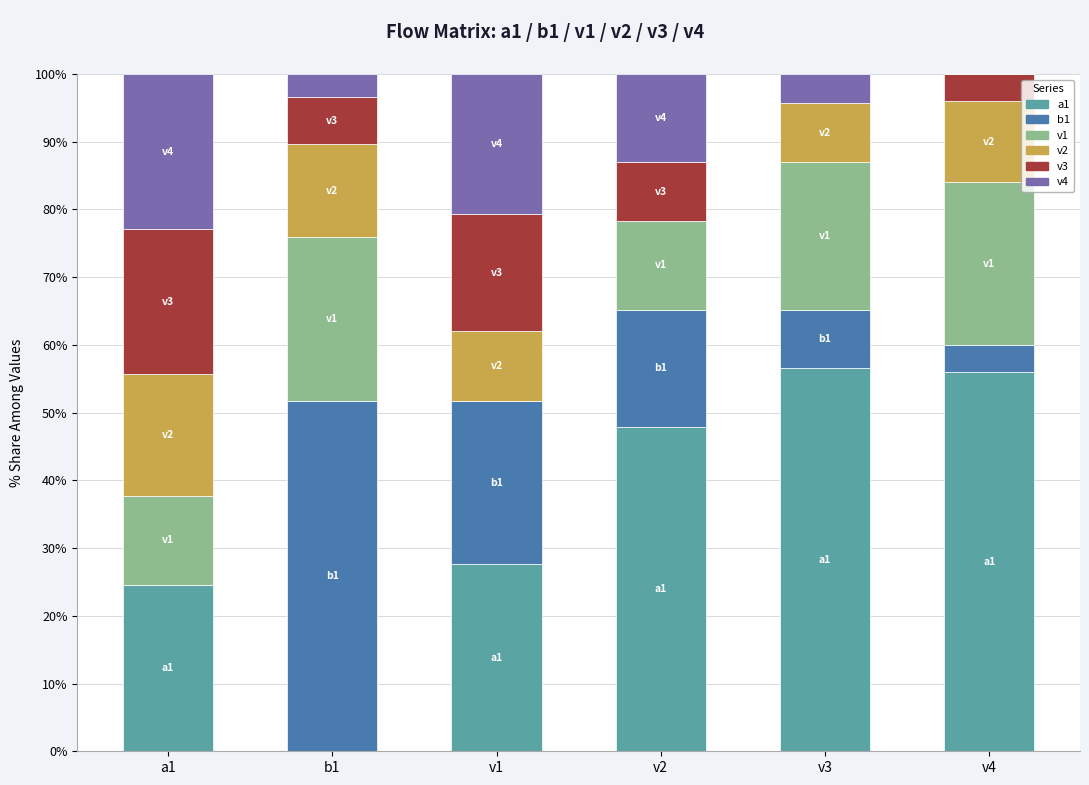

How many data points does each series have?

6